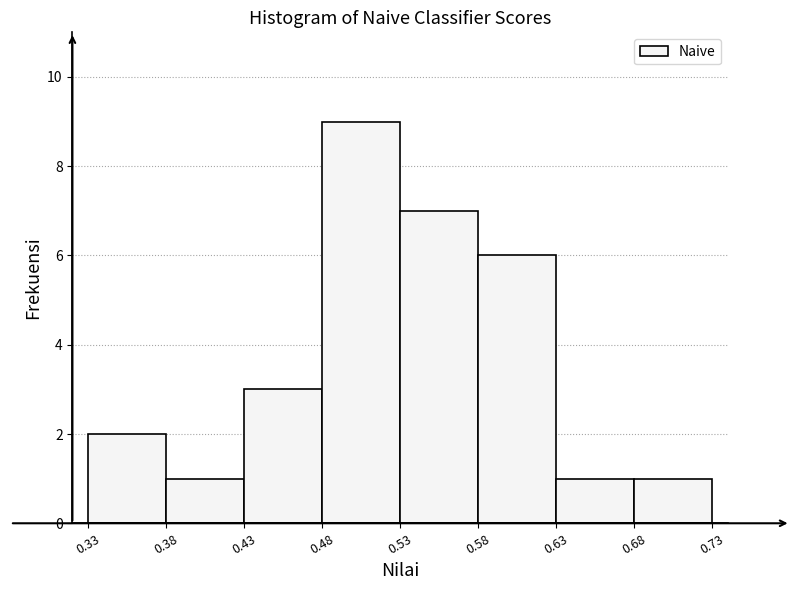

Reading left to right, transcribe this chart: for each bar, give the range it covers on the x-axis and its height. The values are not printed on the chart, so give them approximately, as read against the axis.

0.33 to 0.38: 2
0.38 to 0.43: 1
0.43 to 0.48: 3
0.48 to 0.53: 9
0.53 to 0.58: 7
0.58 to 0.63: 6
0.63 to 0.68: 1
0.68 to 0.73: 1